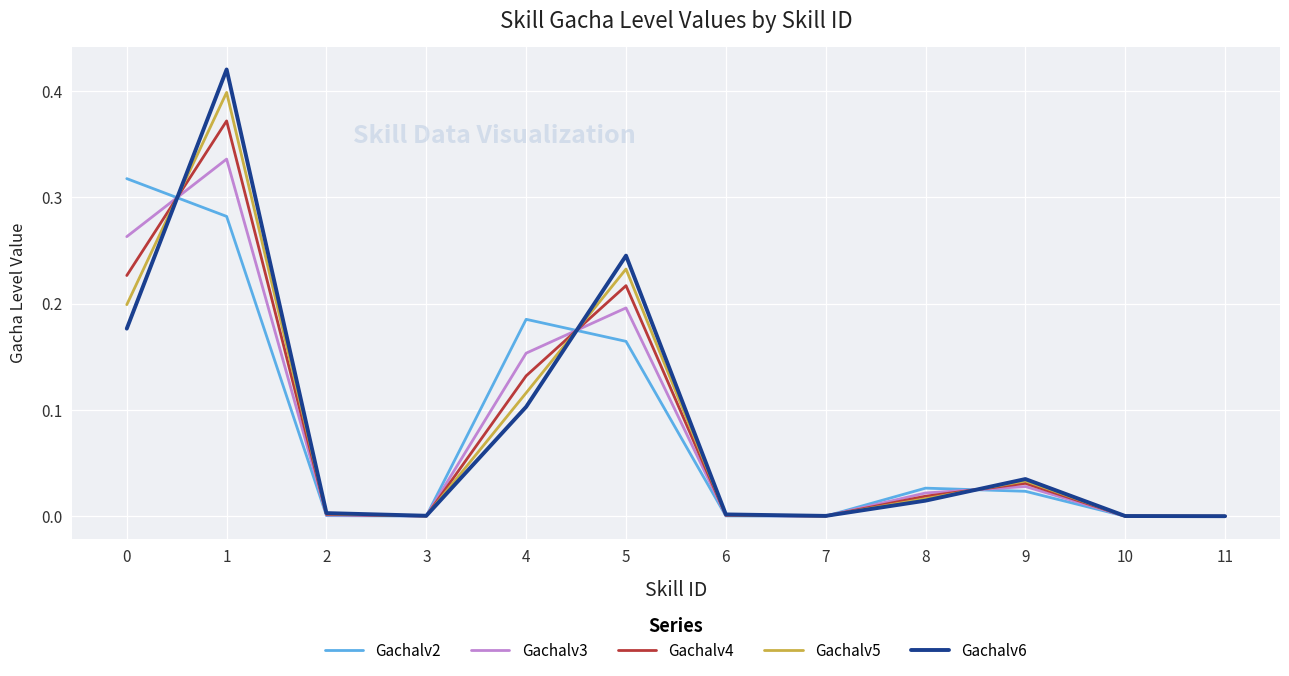

What is the total value across all series at 5?

1.1